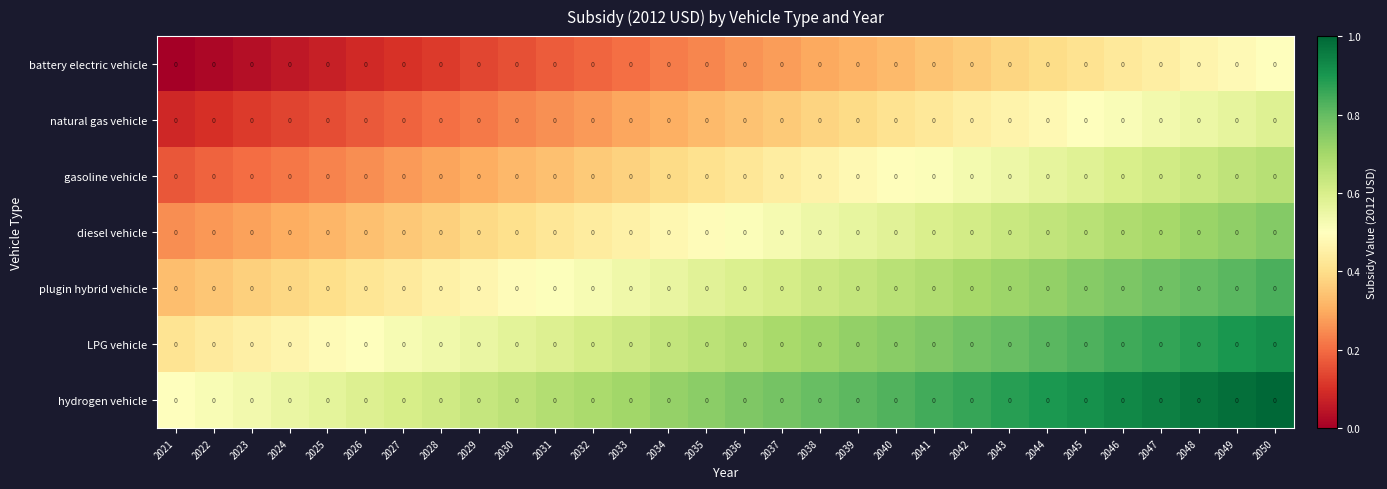

At which category is the sum across all series the highest?

2050